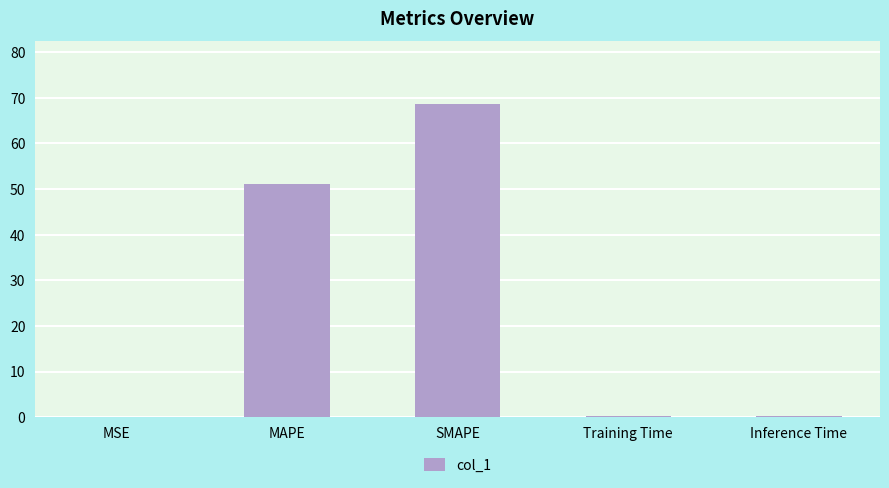

What is the sum of the values at MAPE and Inference Time?

51.3